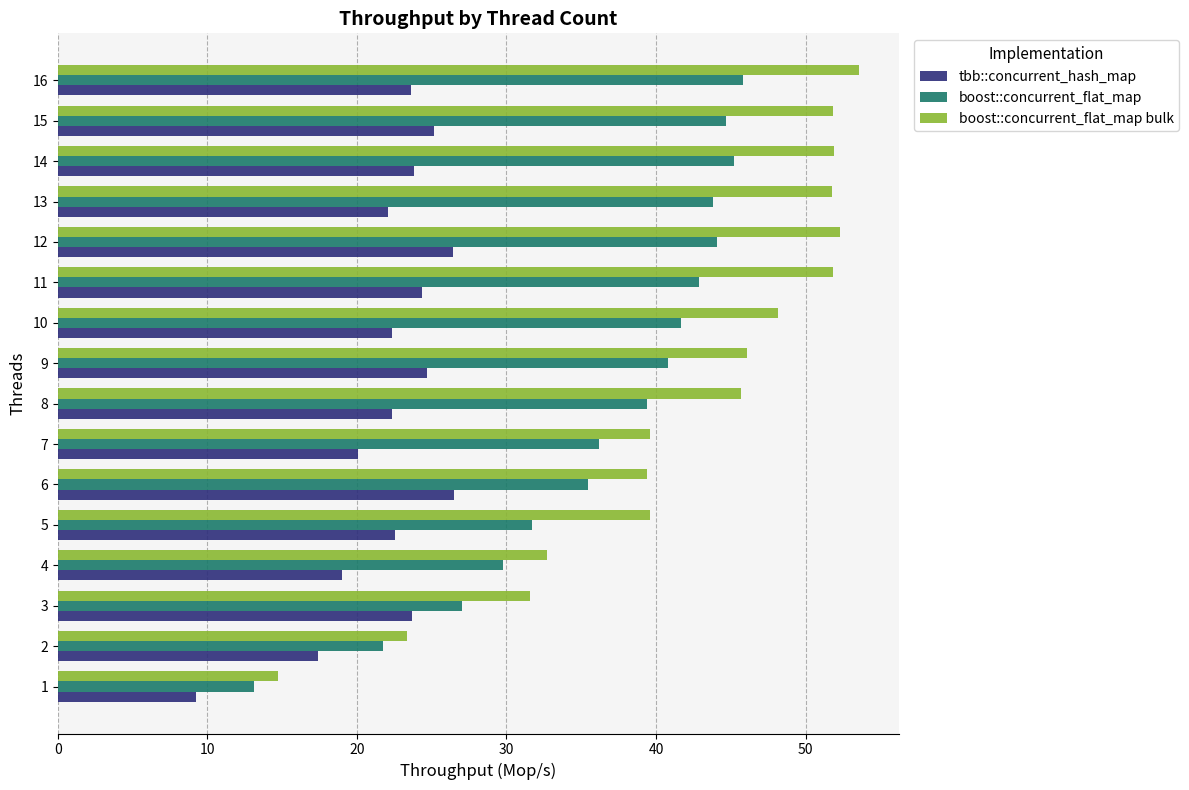

List the series in order of their peak value, highest first.

boost::concurrent_flat_map bulk, boost::concurrent_flat_map, tbb::concurrent_hash_map